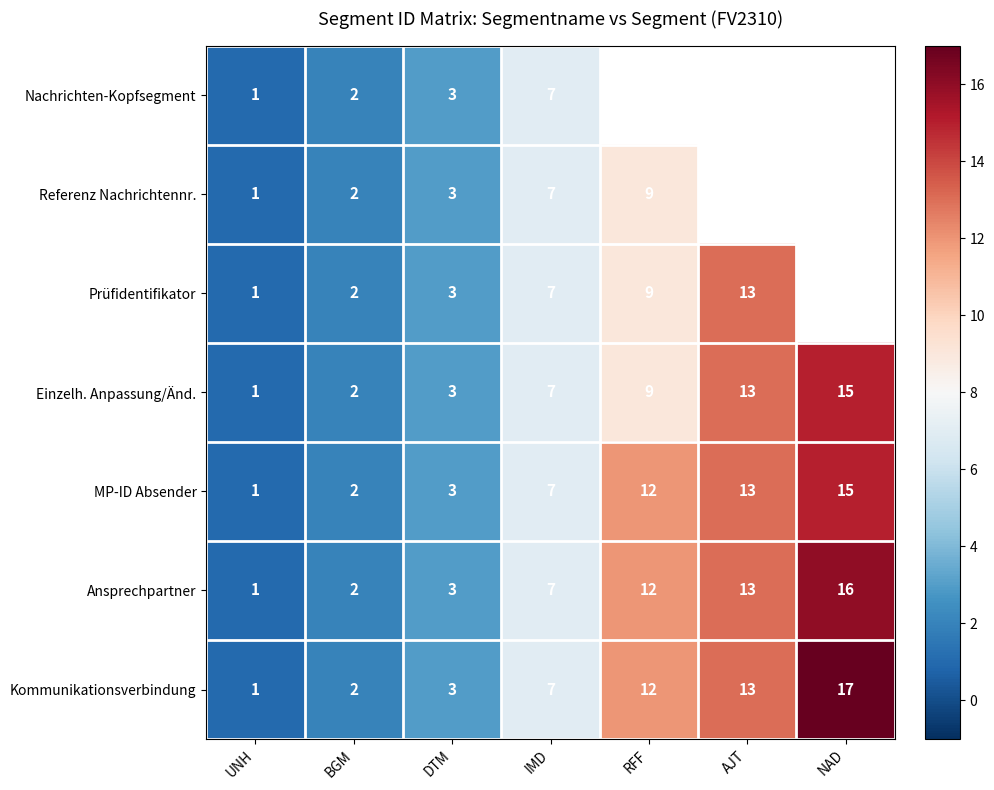

What is the difference between the maximum and minimum values in the Kommunikationsverbindung series?

16